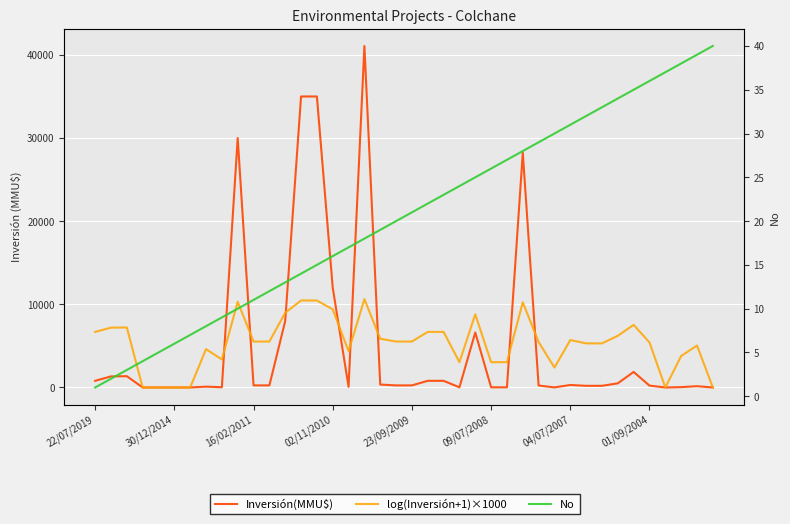

True or false: No and log(Inversión+1)×1000 intersect in this chart.

True